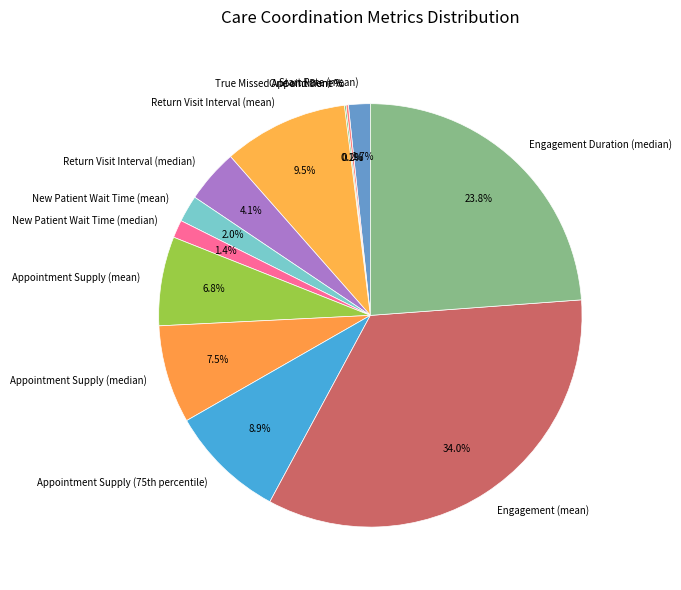

To the nearest percent, what is the average slice percentage?

8%